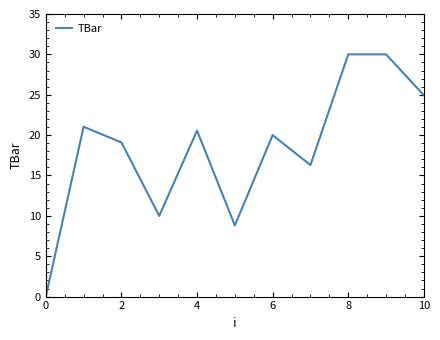

What is the maximum value shown in the chart?

30.0